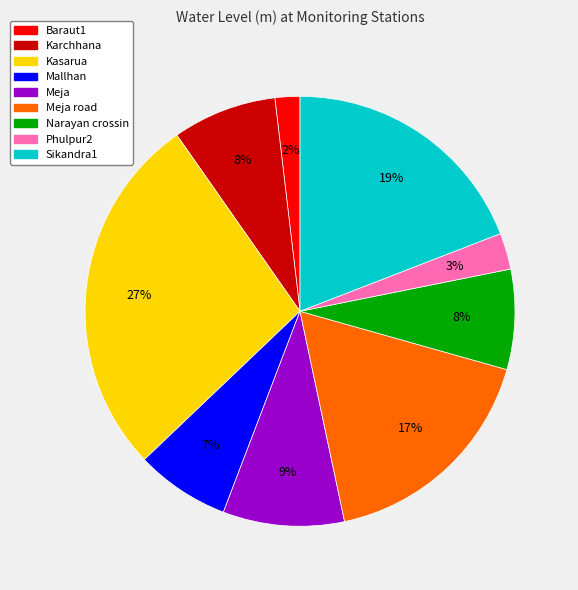

Is there any slice that represents more than half of the pie?

No